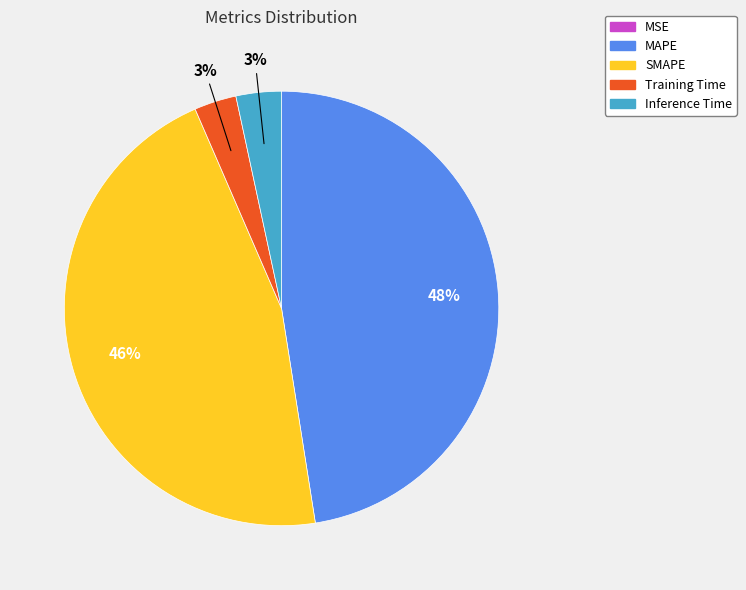

Which slice is the largest?

MAPE